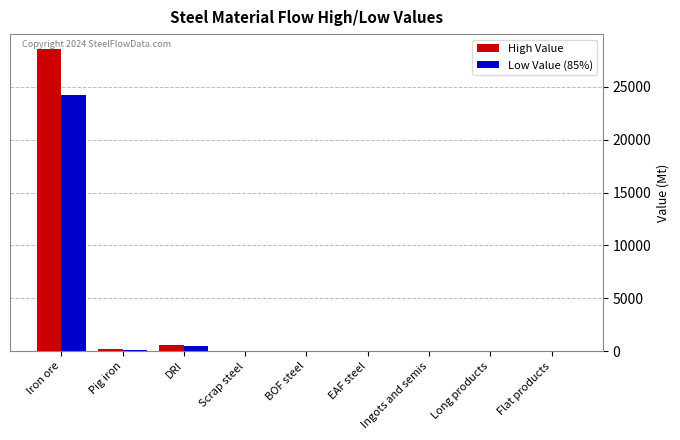

How many groups of bars are there?

9